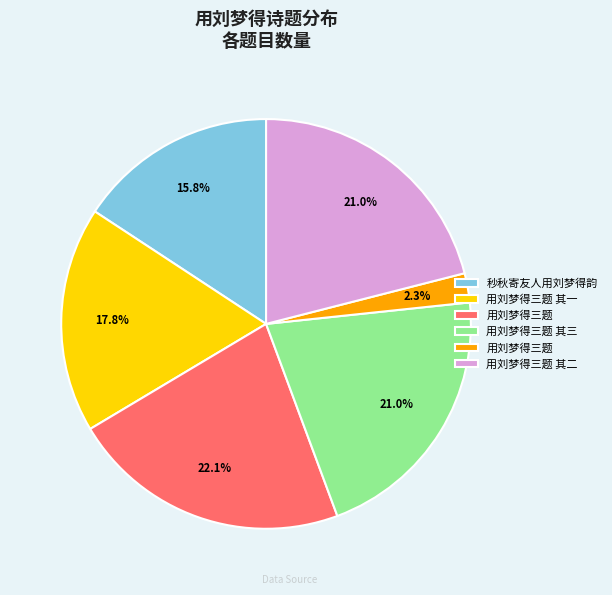

Does any single category account for the majority?

No